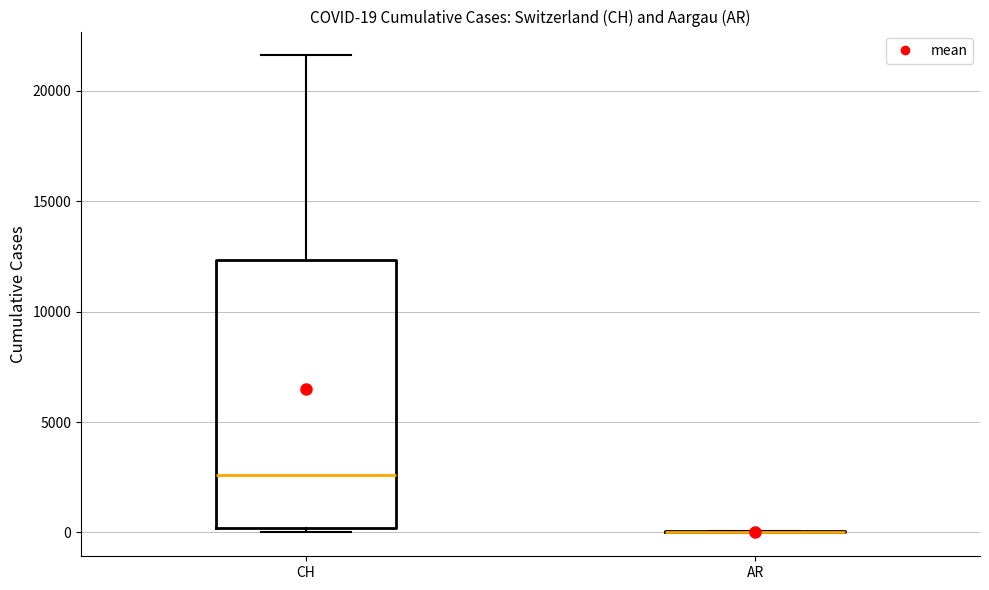

Comparing the boxes themselves (not the whiskers), which one is the tallest?

CH